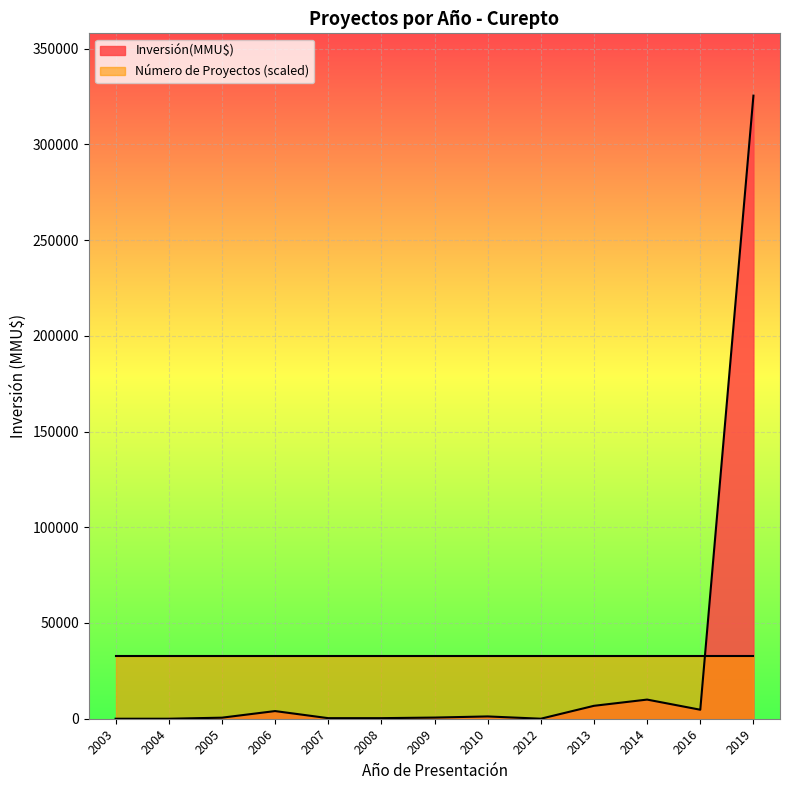

How many values are below 607?

6